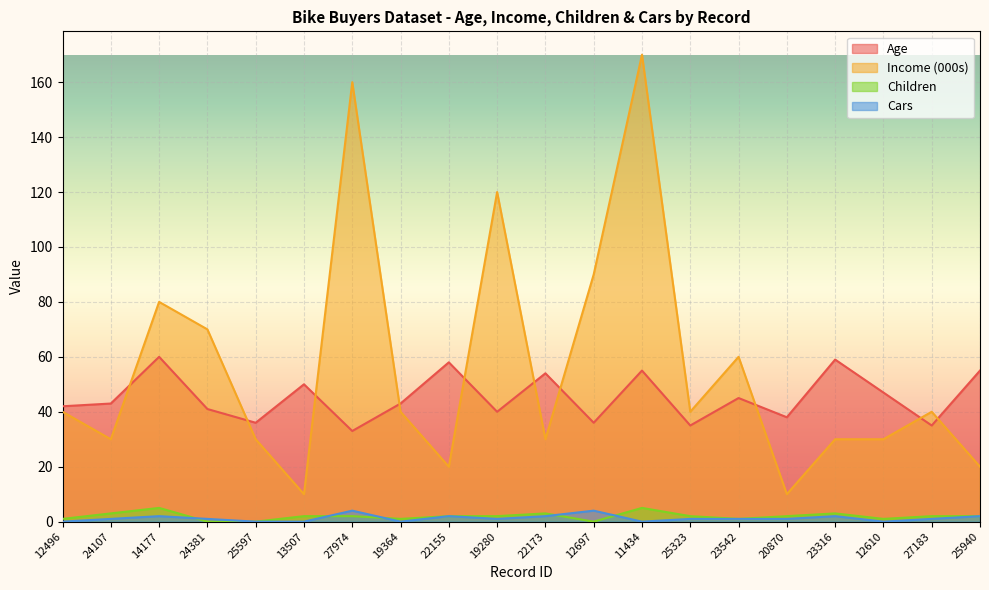

What is the value of the Income point at the 9th from the left?

20